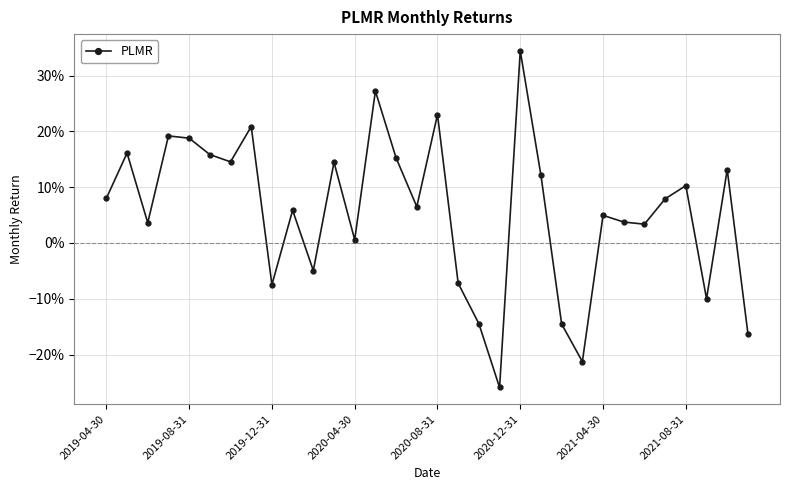

Does the chart have visible grid lines?

Yes